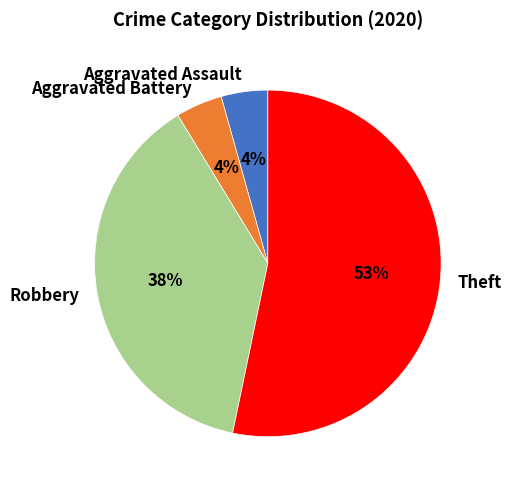

What is the largest slice in the pie chart?

Theft